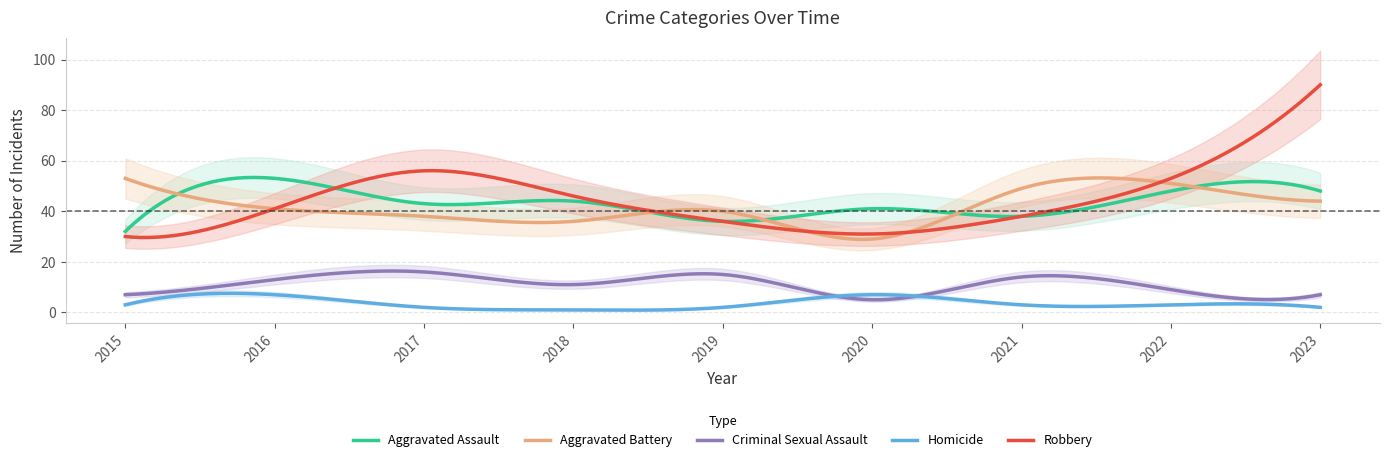

What is the total value across all series at 2018?

138